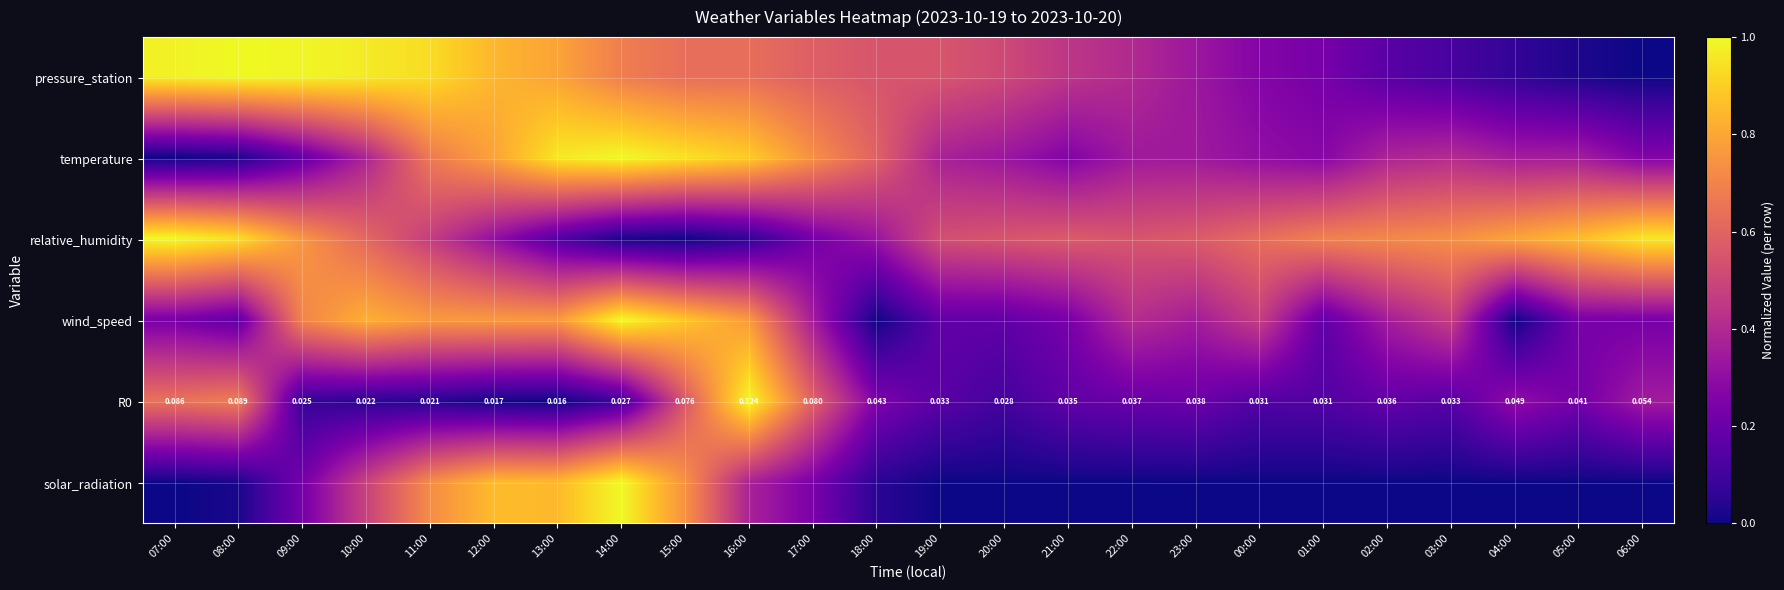

Count the number of categories in the chart.

24